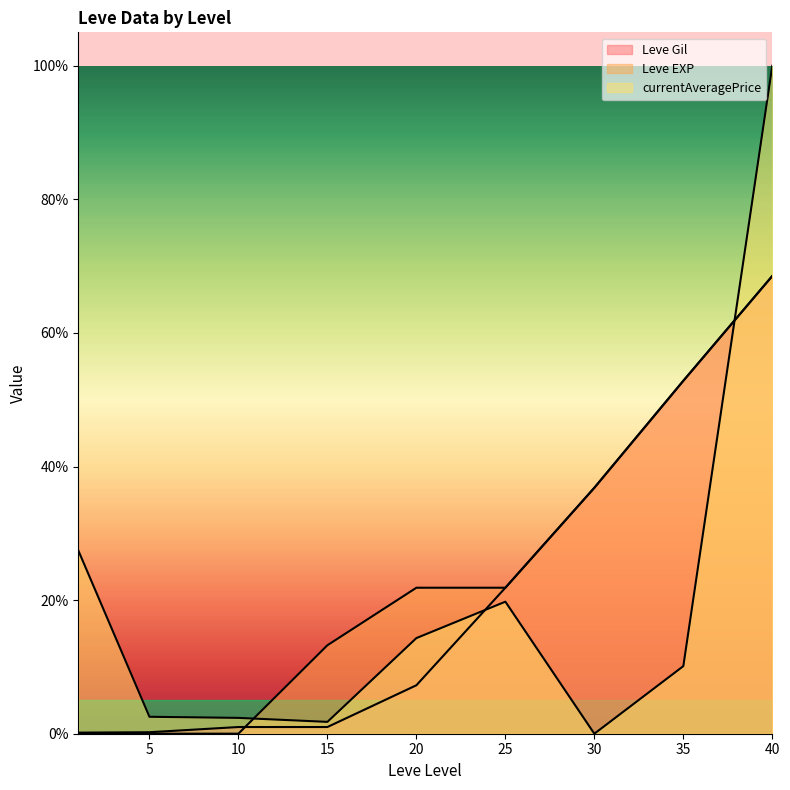

Which has a higher value, 1 or 10?

10